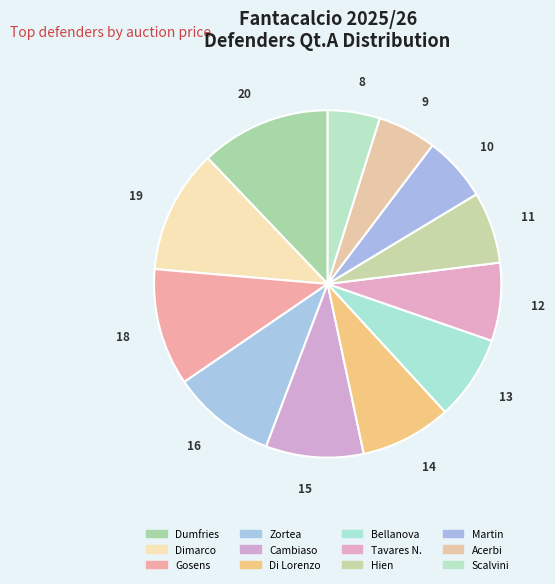

What is the smallest slice in the pie chart?

Scalvini